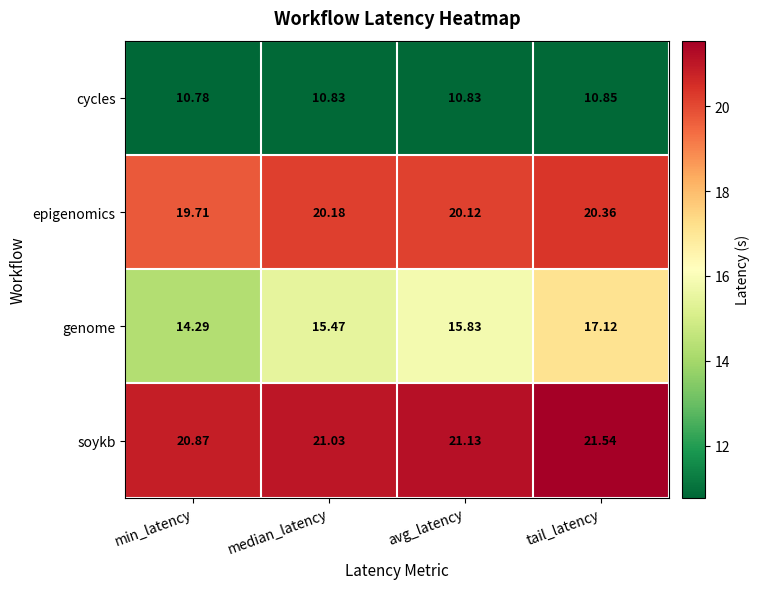

What is the difference between the highest and lowest values at avg_latency?

10.3